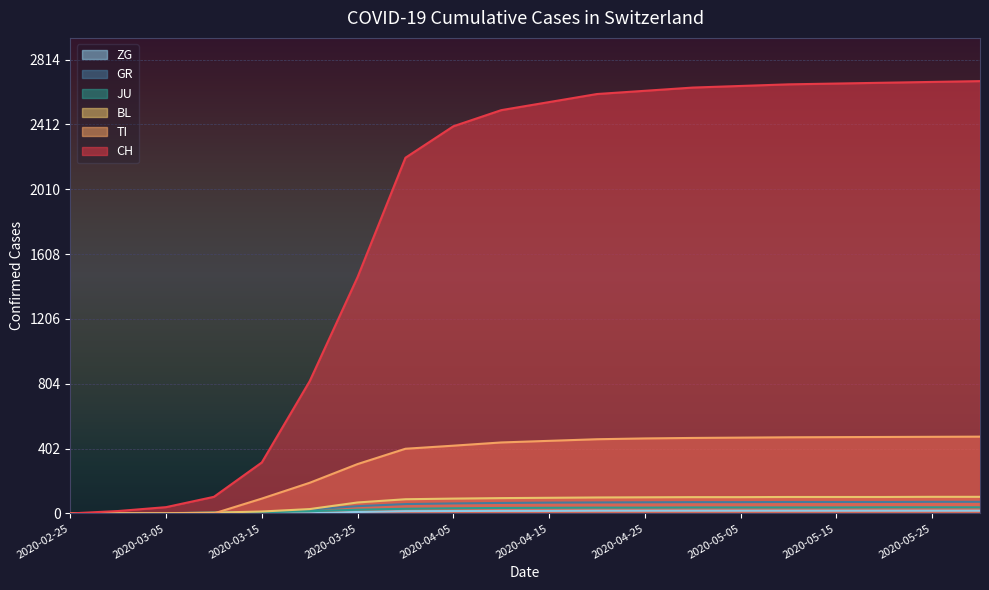

How many lines are shown in the chart?

6